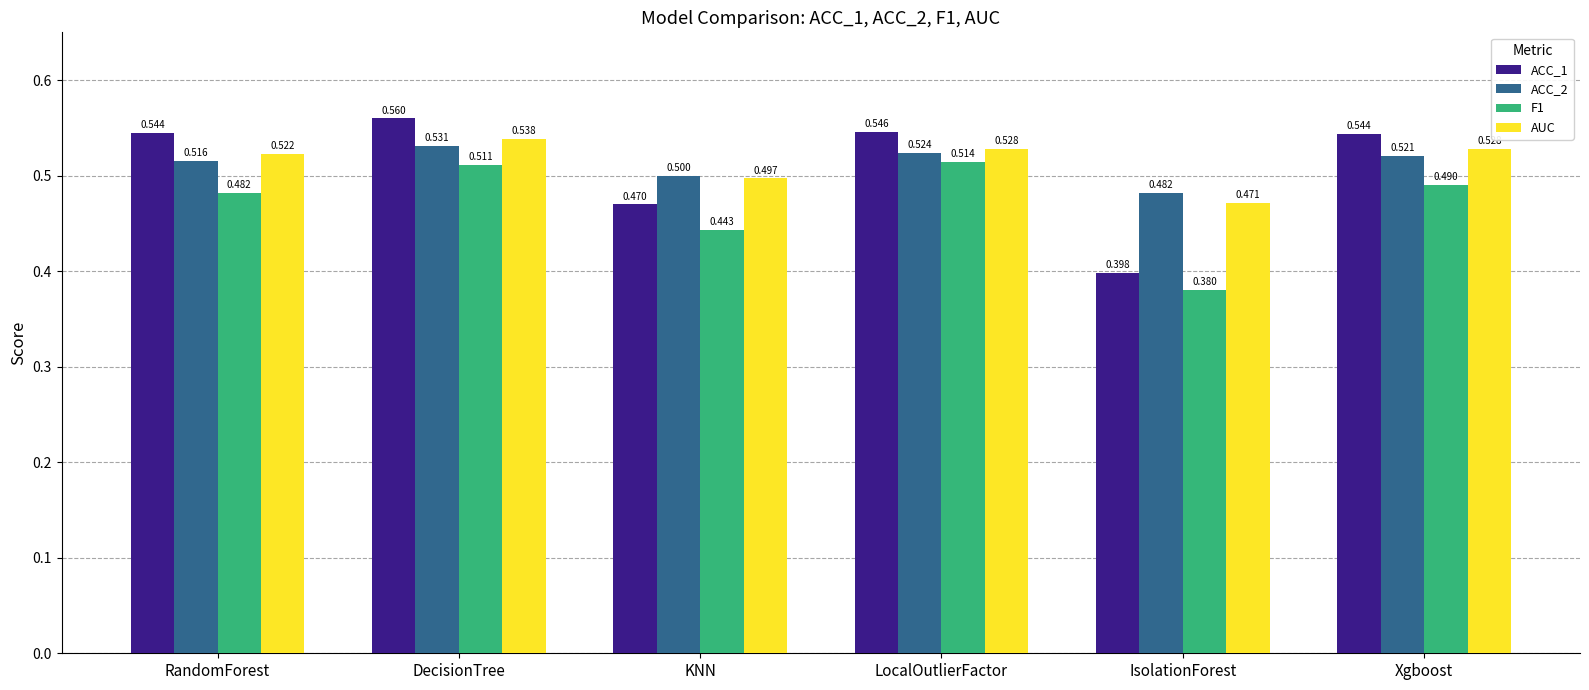

Which series has the largest total across all categories?

AUC